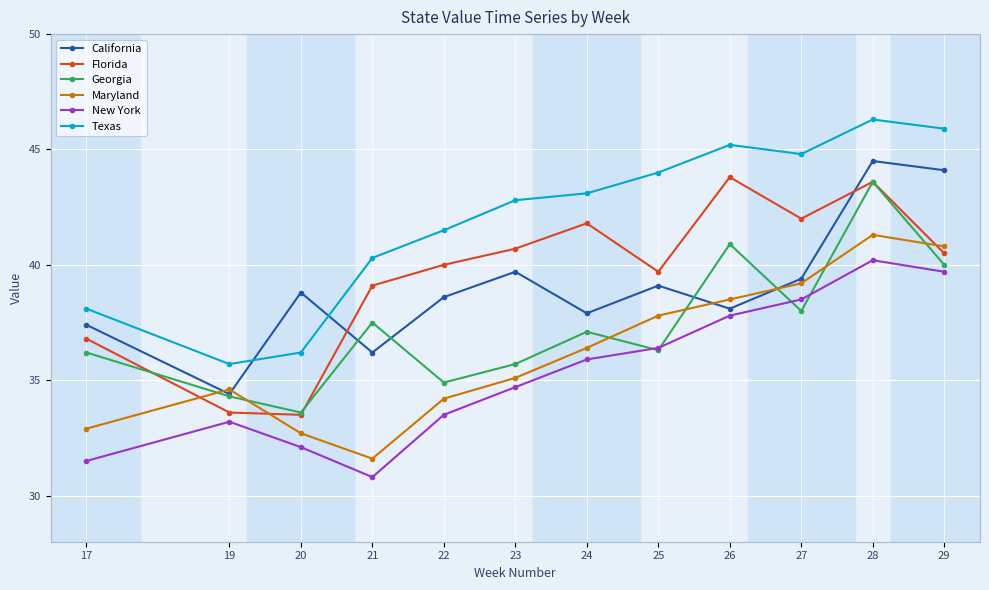

True or false: Texas and Maryland intersect in this chart.

False